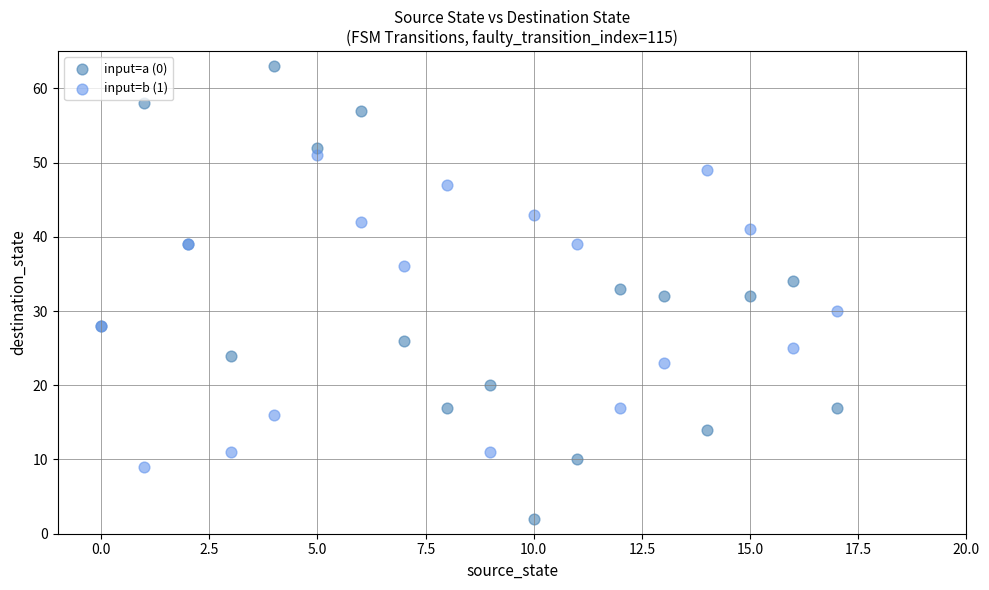

Which series has the largest Y range (max minus min)?

input=a (0)